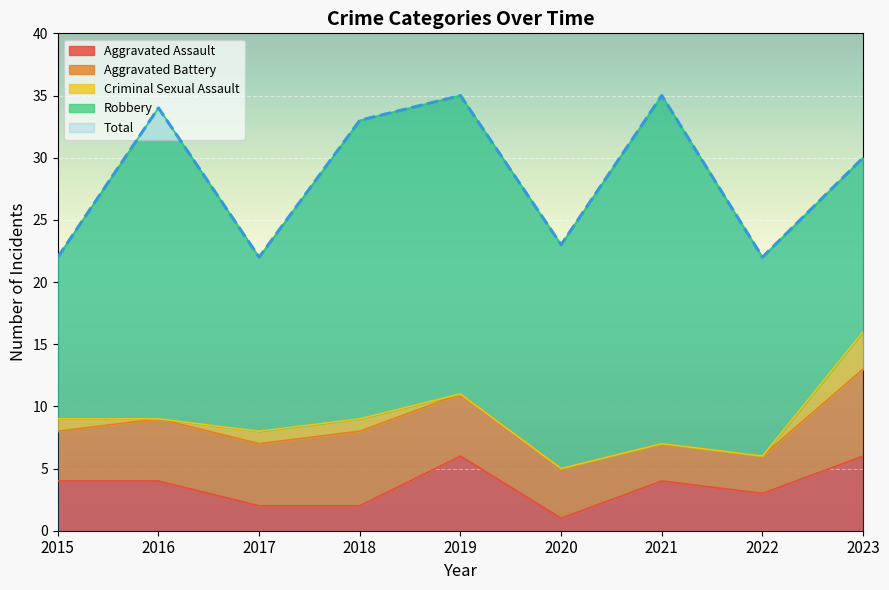

Where is Aggravated Battery nearest to the value 5?

2016